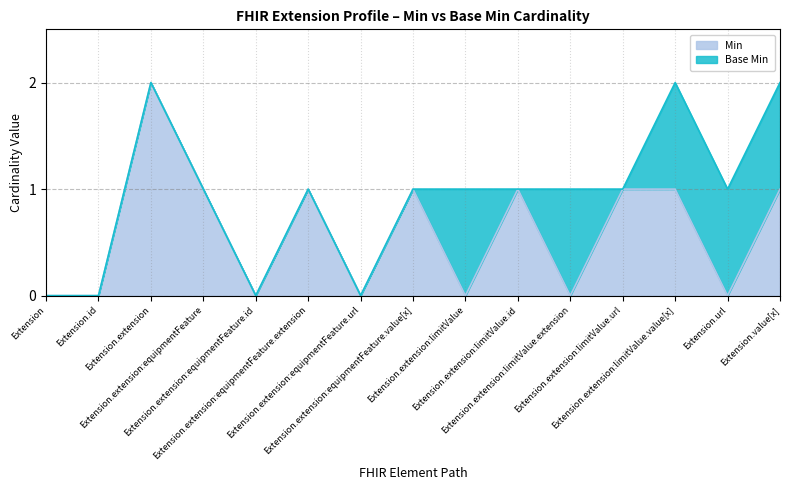

Does the chart have visible grid lines?

Yes